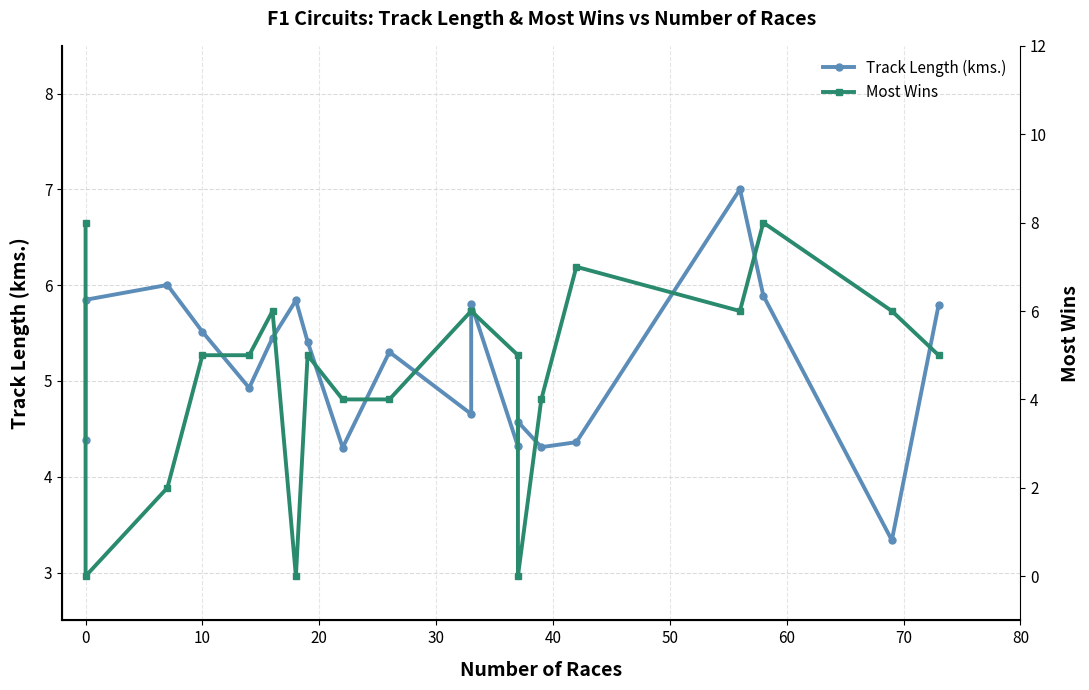

True or false: Most Wins has more than 2 interior local peaks.

True